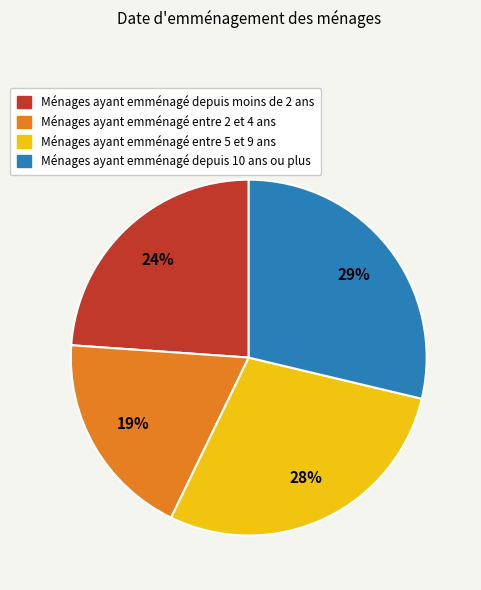

Does any single category account for the majority?

No